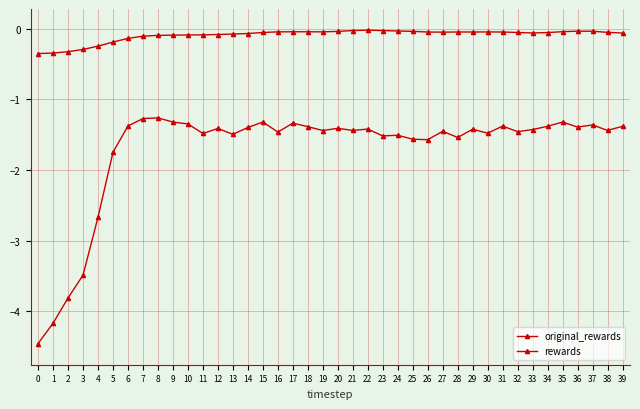

True or false: rewards and original_rewards cross at least once.

False